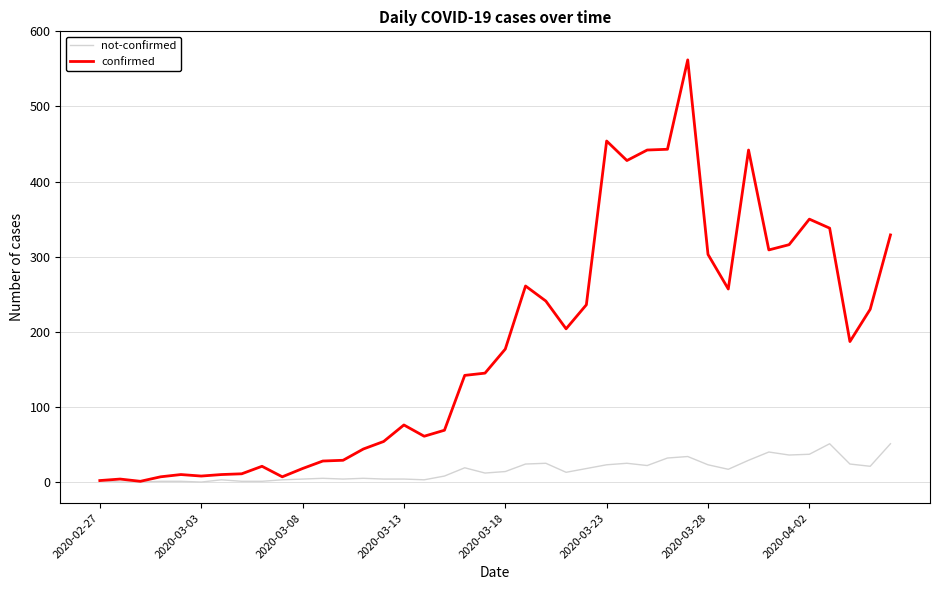

Rank the series by their maximum value, from lowest to highest.

not-confirmed, confirmed